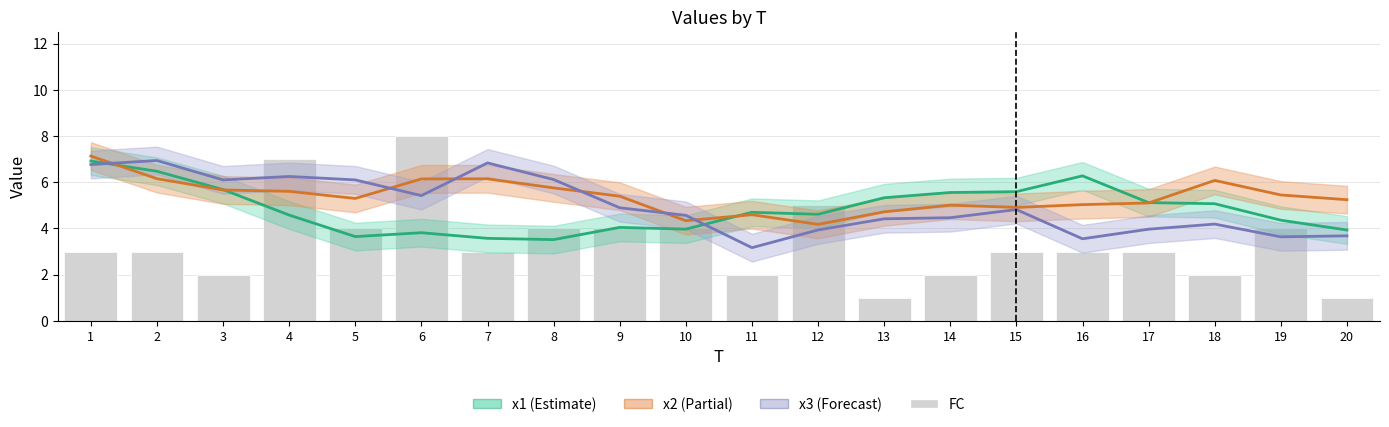

True or false: x2 has a value of 4.3 at 10.

True